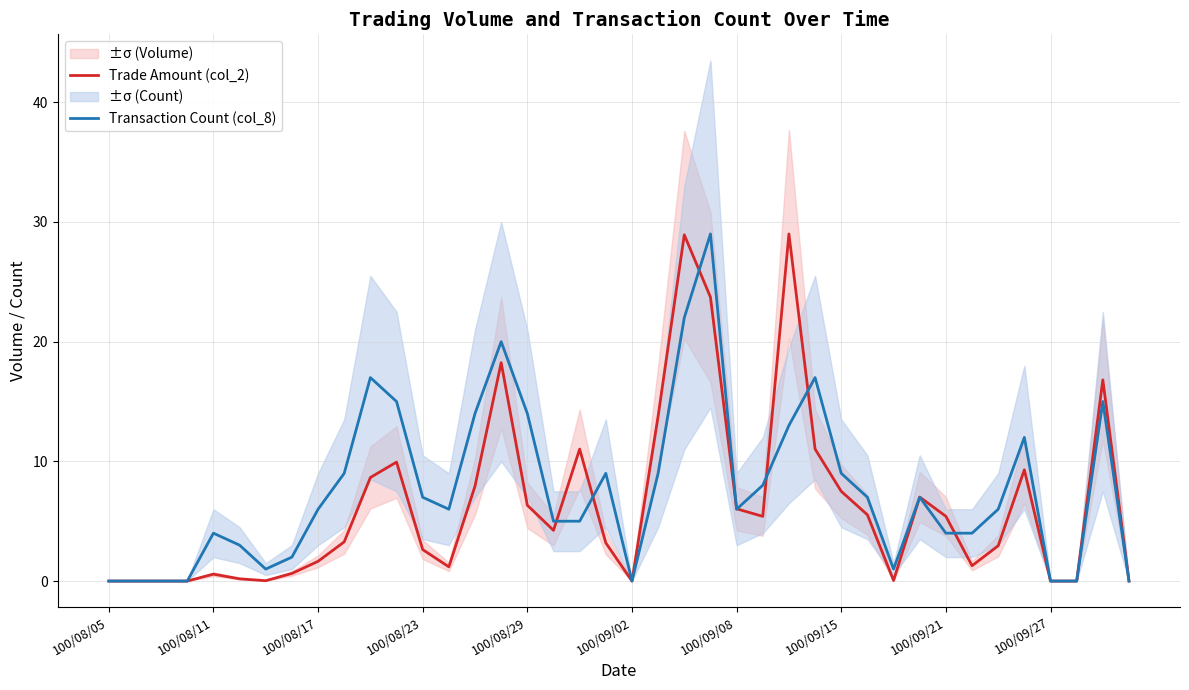

Reading left to right, what are all the values shown in this chart?

Trade Amount (col_2): 0.0	0.0	0.0	0.0	0.6	0.2	0.0	0.6	1.6	3.3	8.7	9.9	2.6	1.2	7.9	18.2	6.3	4.2	11.0	3.2	0.0	13.8	28.9	23.7	6.0	5.4	29.0	11.0	7.5	5.5	0.0	7.0	5.4	1.3	2.9	9.3	0.0	0.0	16.8	0.0
Transaction Count (col_8): 0.0	0.0	0.0	0.0	4.0	3.0	1.0	2.0	6.0	9.0	17.0	15.0	7.0	6.0	14.0	20.0	14.0	5.0	5.0	9.0	0.0	9.0	22.0	29.0	6.0	8.0	13.0	17.0	9.0	7.0	1.0	7.0	4.0	4.0	6.0	12.0	0.0	0.0	15.0	0.0